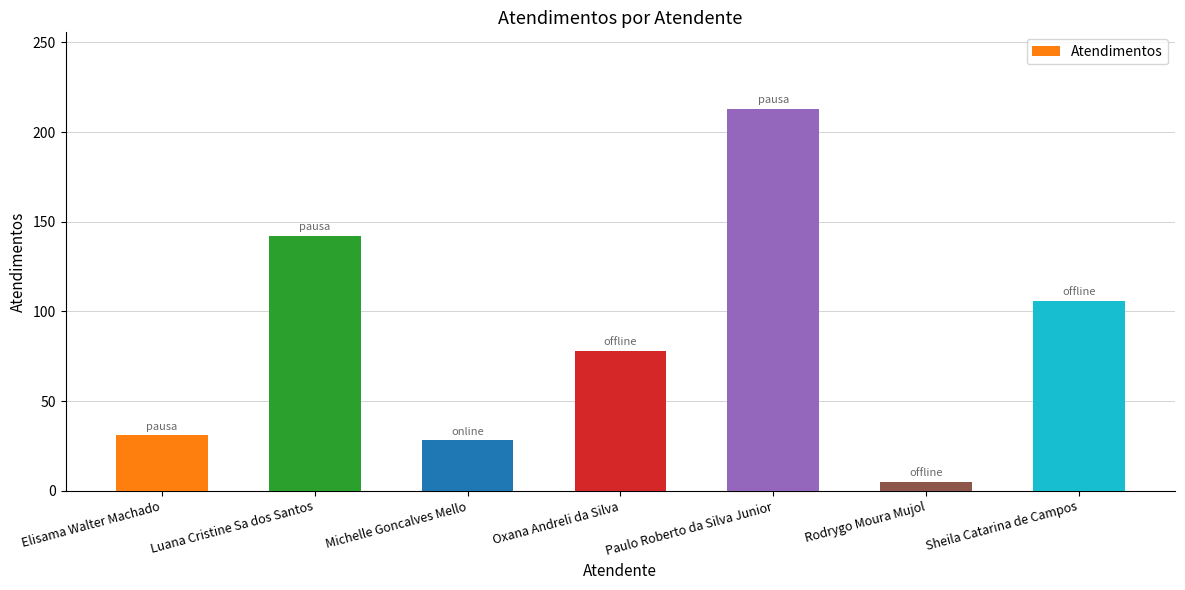

Reading left to right, transcribe all the data shown in this chart.

Elisama Walter Machado=31	Luana Cristine Sa dos Santos=142	Michelle Goncalves Mello=28	Oxana Andreli da Silva=78	Paulo Roberto da Silva Junior=213	Rodrygo Moura Mujol=5	Sheila Catarina de Campos=106